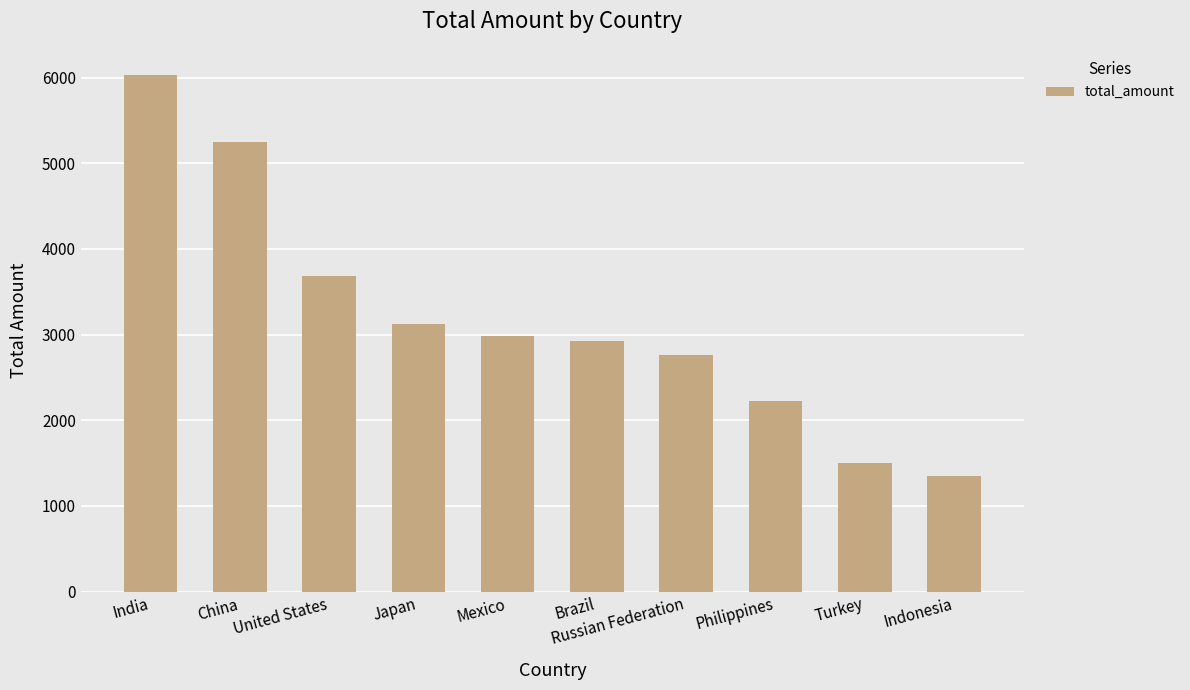

What is the smallest value displayed?

1352.7